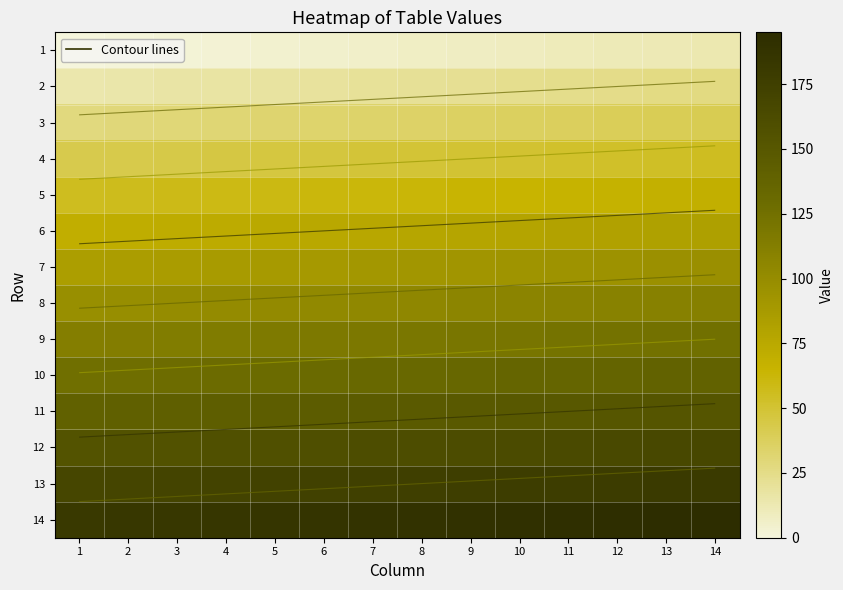

What is the sum of the 13 values at 2 and 14?

350